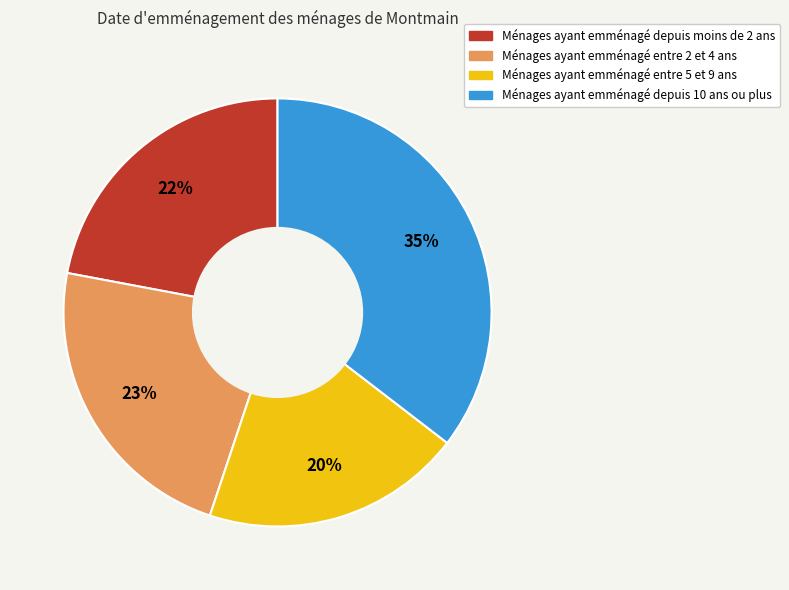

To the nearest percent, what is the average slice percentage?

25%